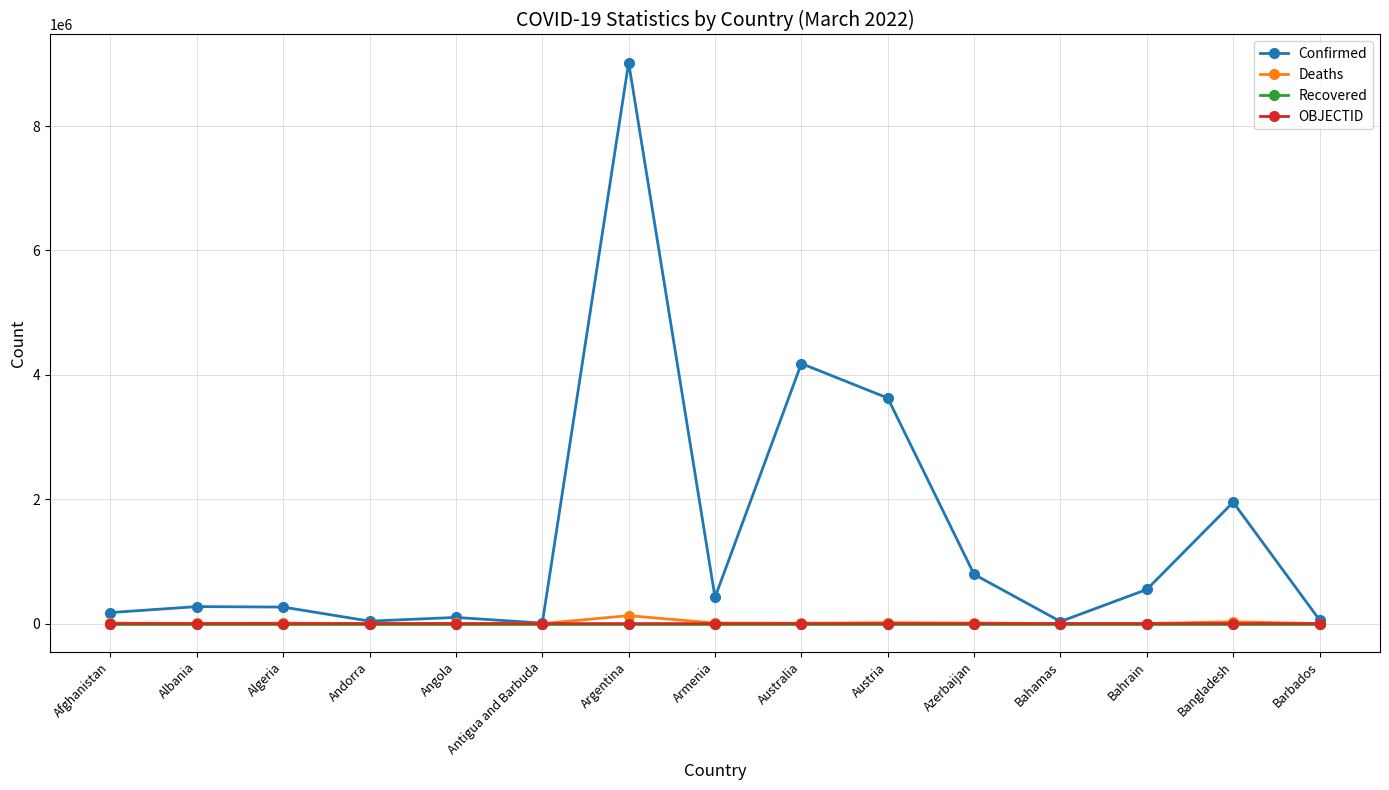

True or false: Recovered and OBJECTID intersect in this chart.

False